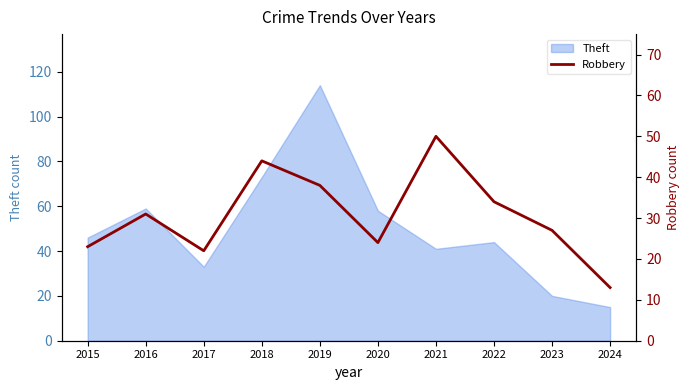

Is it true that Theft equals 44 at 2022?

True